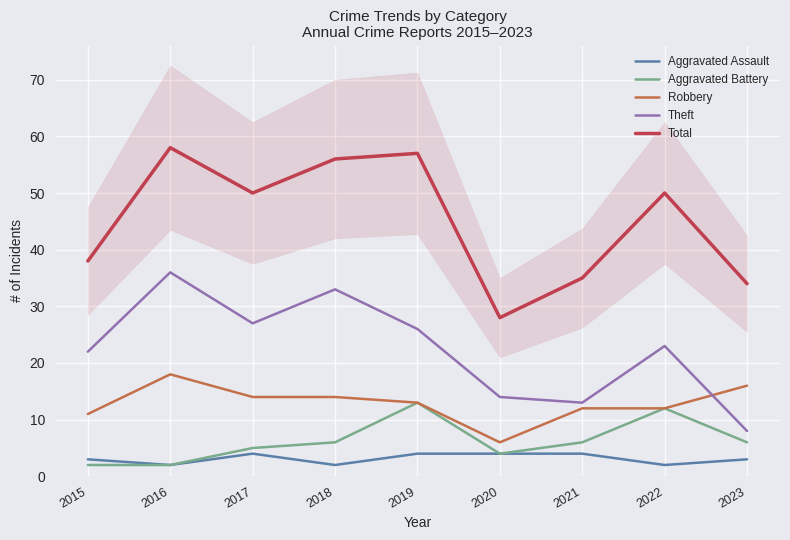

What is the average value of the Theft series?

22